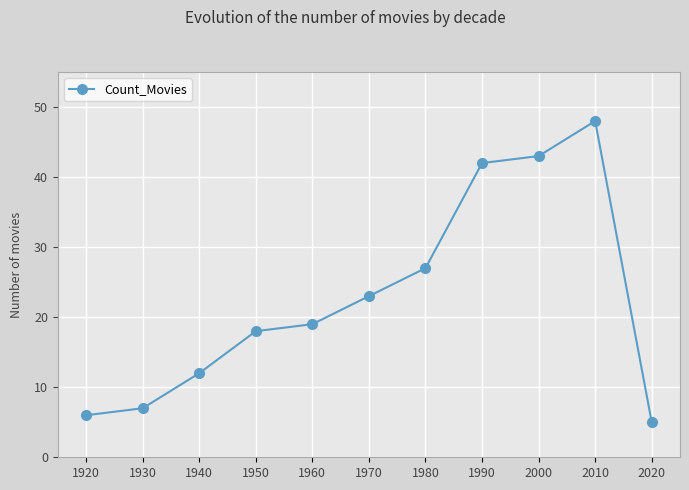

How many categories are shown in the chart?

11